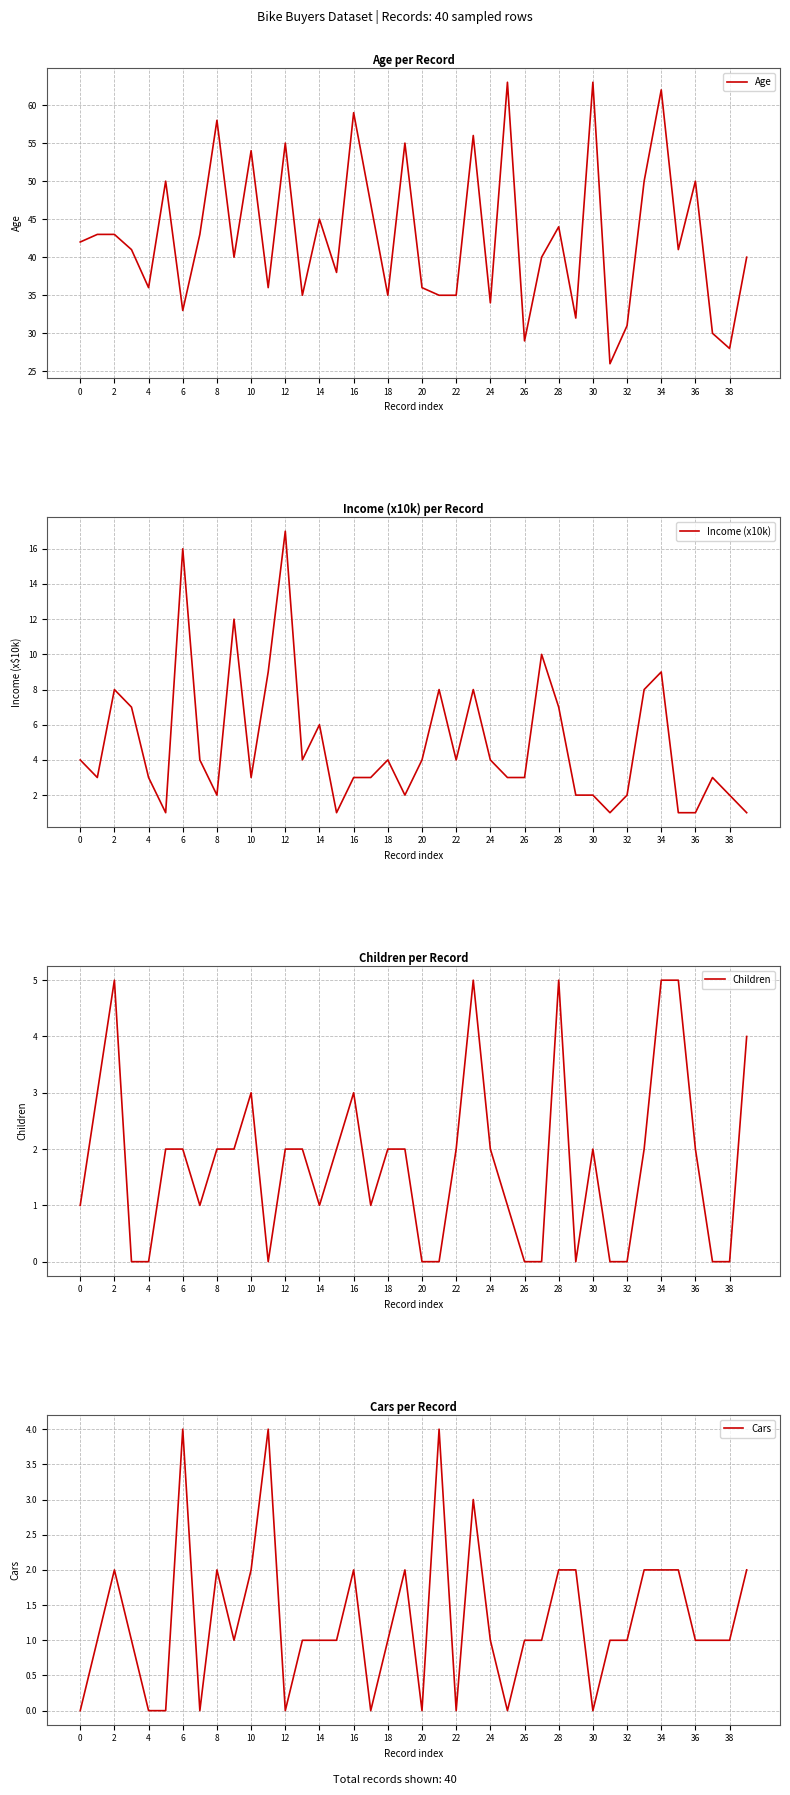

Between 31 and 39, which series saw the biggest shift?

Age